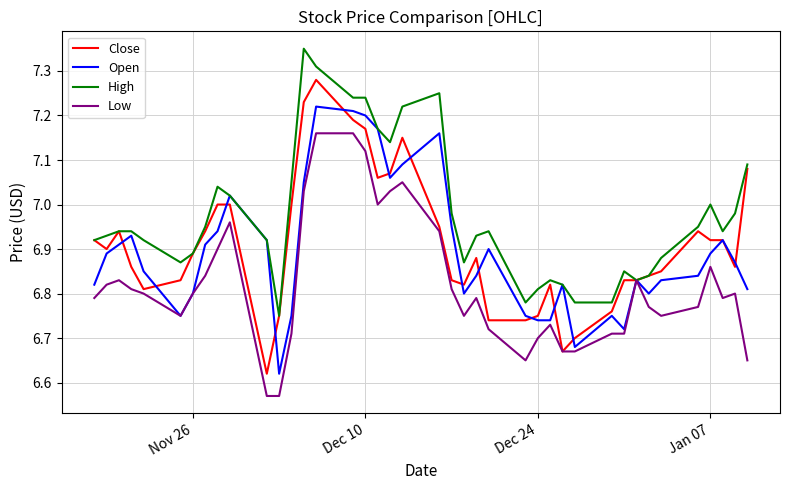

What are all the series names shown in the legend?

Close, Open, High, Low